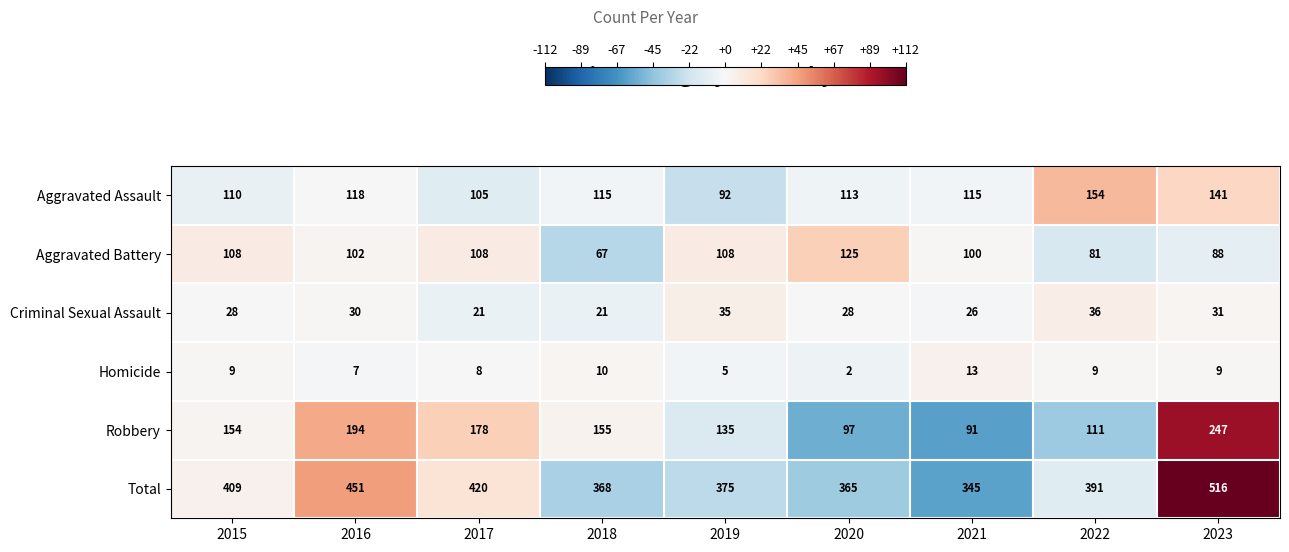

How many series are shown in this chart?

6